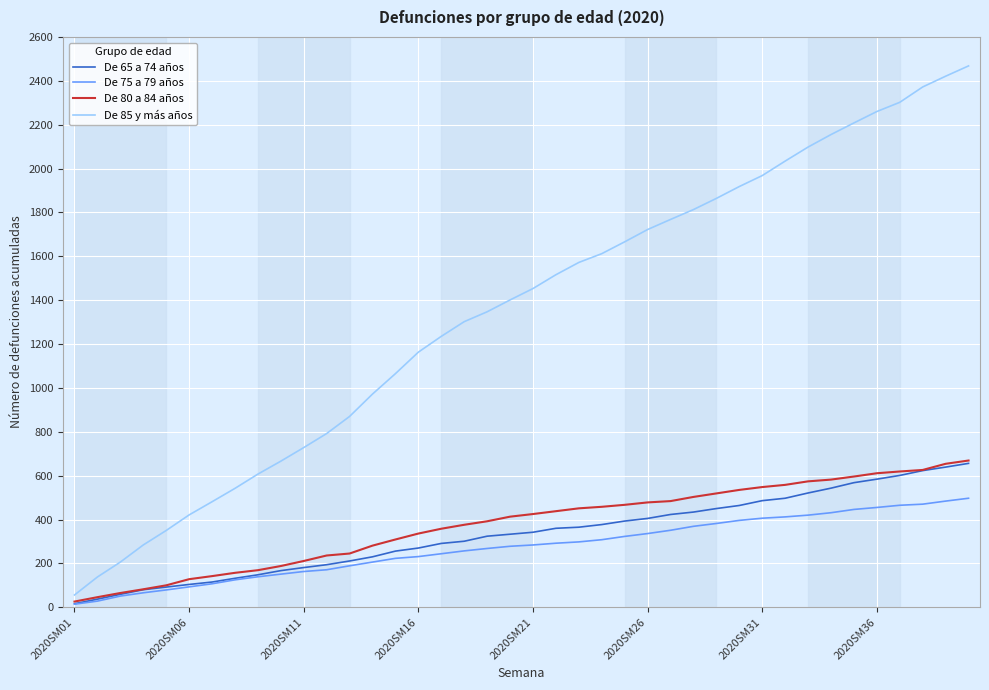

What is the maximum value shown in the chart?

2468